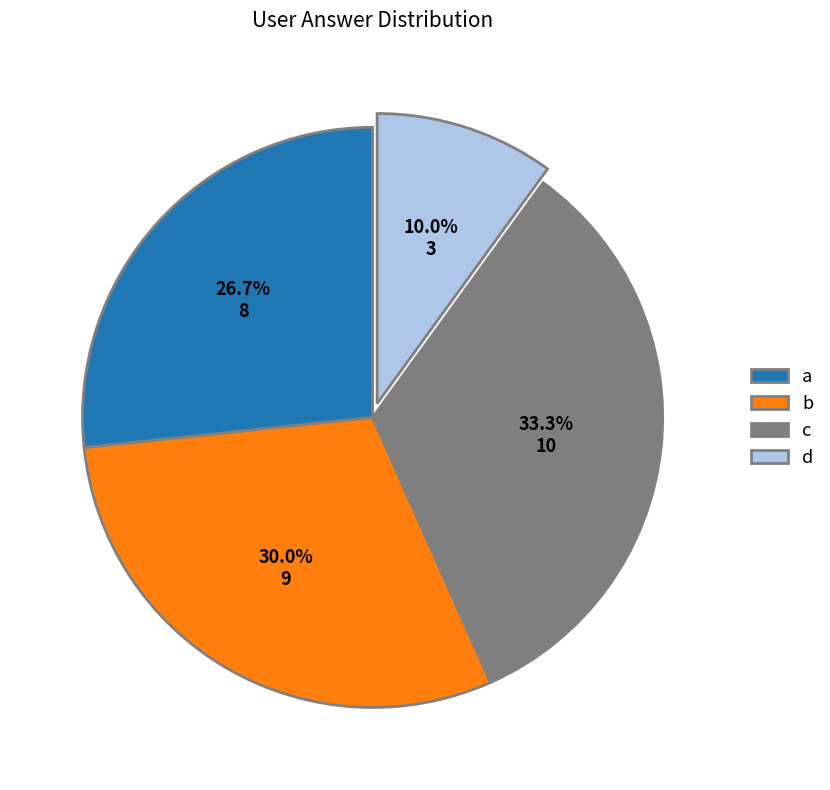

Rank the categories by value from lowest to highest.

d, a, b, c